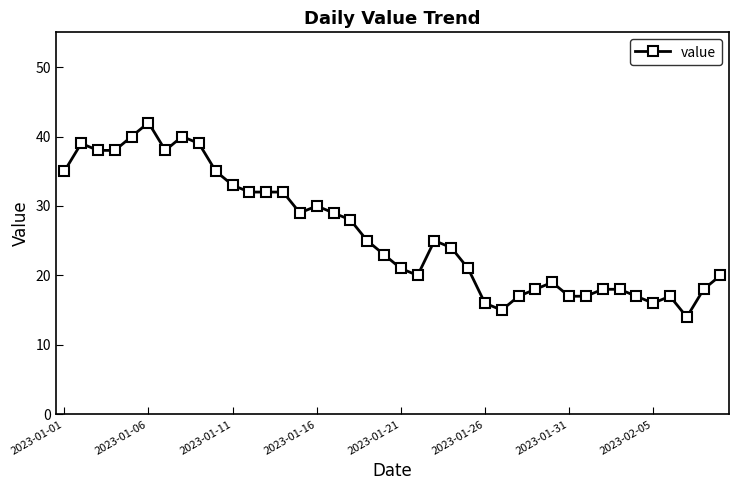

What is the maximum value shown in the chart?

42